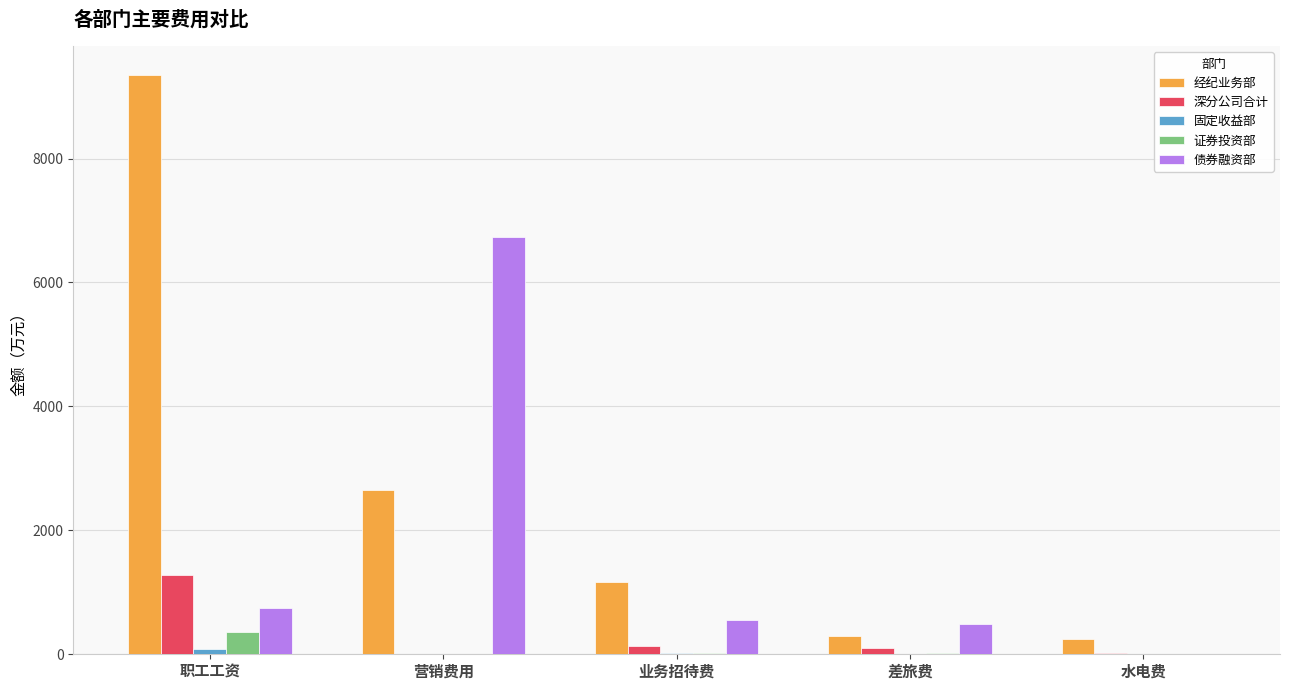

Which category has the highest value across all series?

职工工资